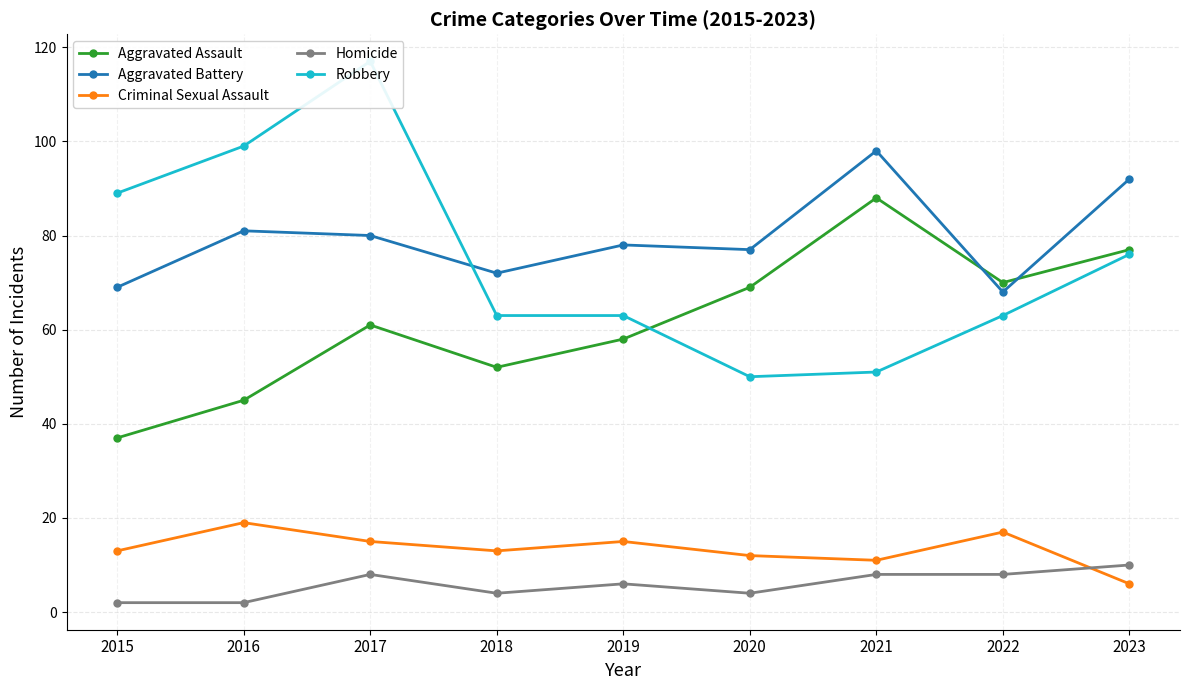

What is the greatest value displayed?

117